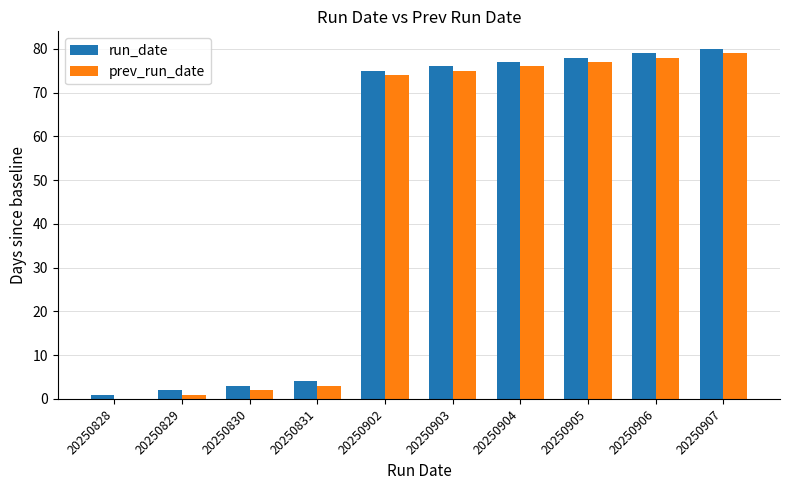

What is the maximum value for run_date?

80